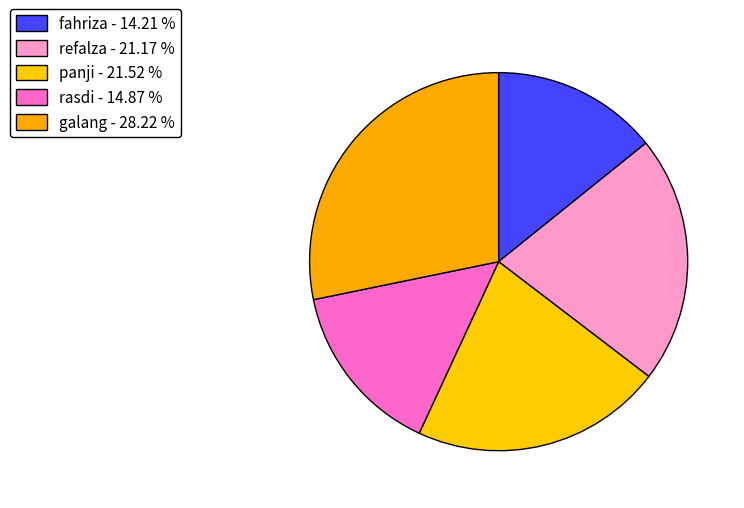

Which category has the smallest portion of the pie?

fahriza